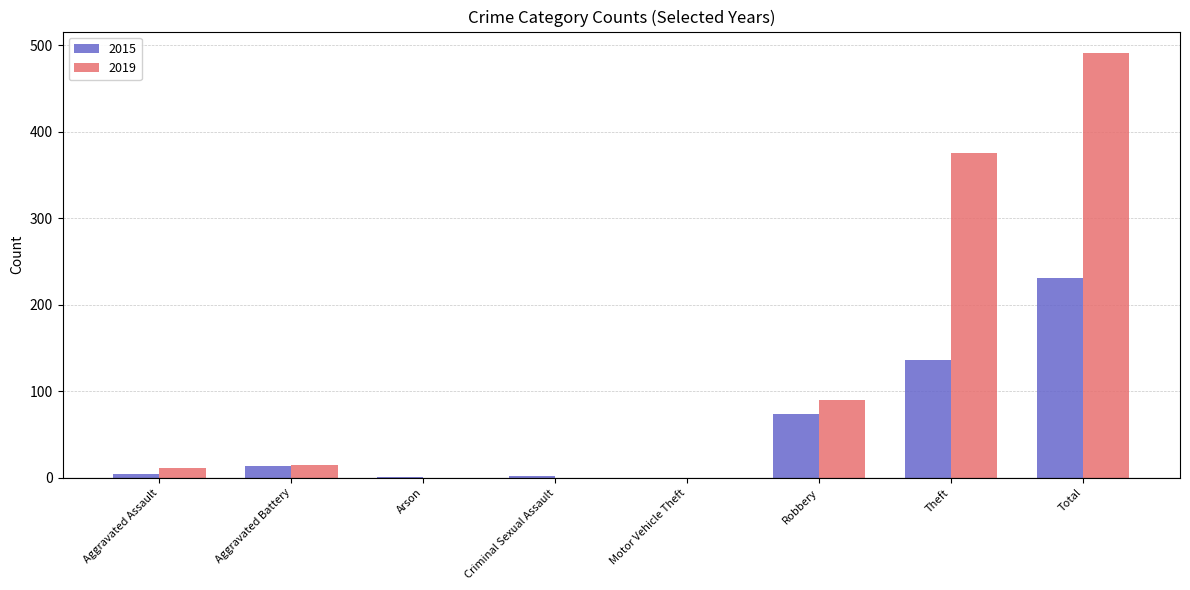

The value of 2015 at Motor Vehicle Theft is -129. True or false?

False